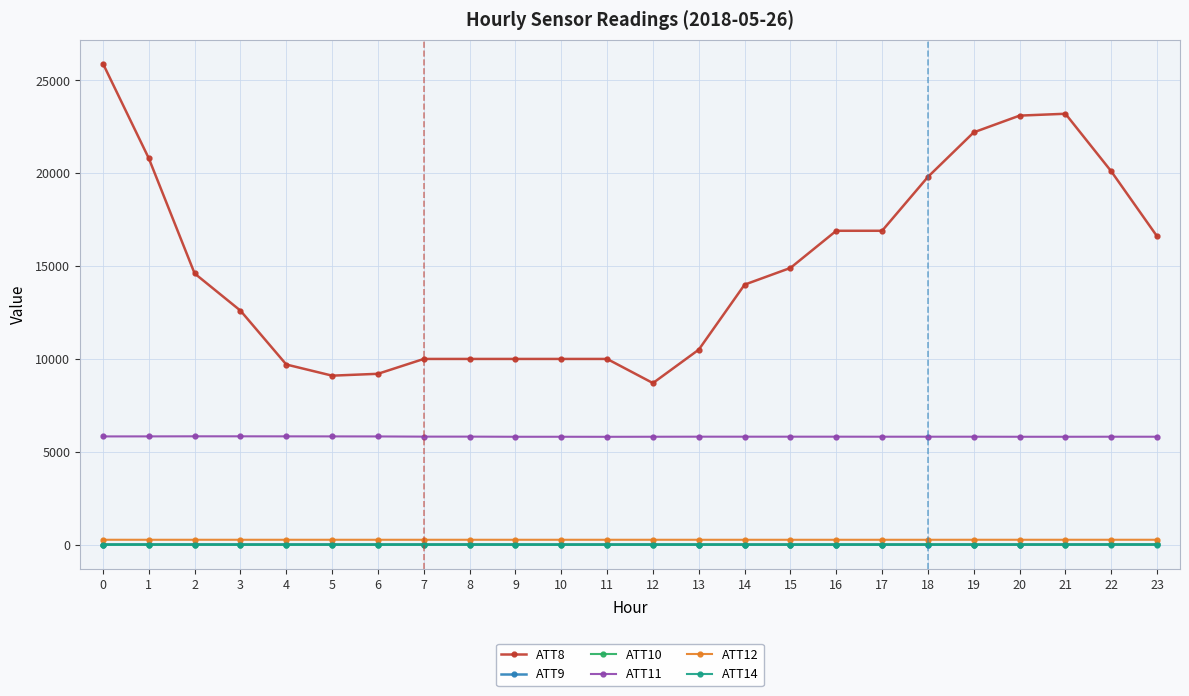

Which series has the largest total across all categories?

ATT8